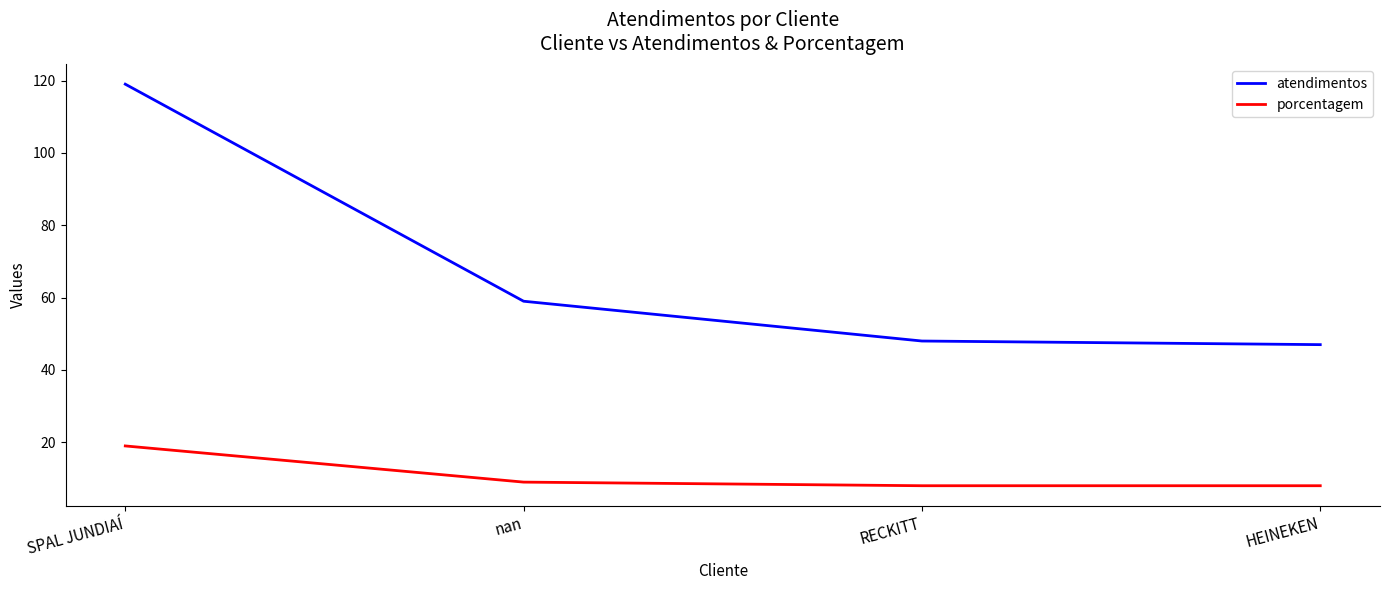

What position from the right is SPAL JUNDIAÍ?

4